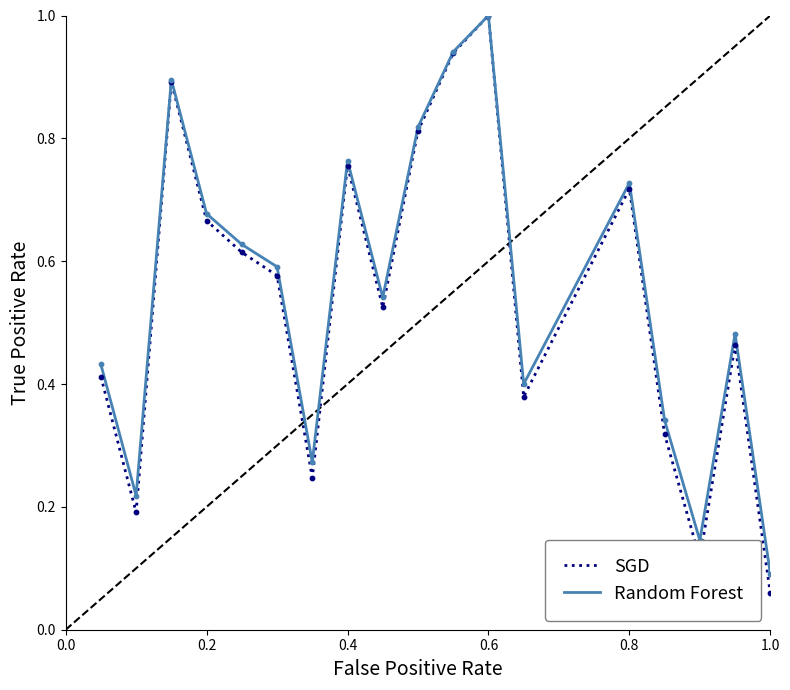

Which series has the largest range (max minus min)?

SGD